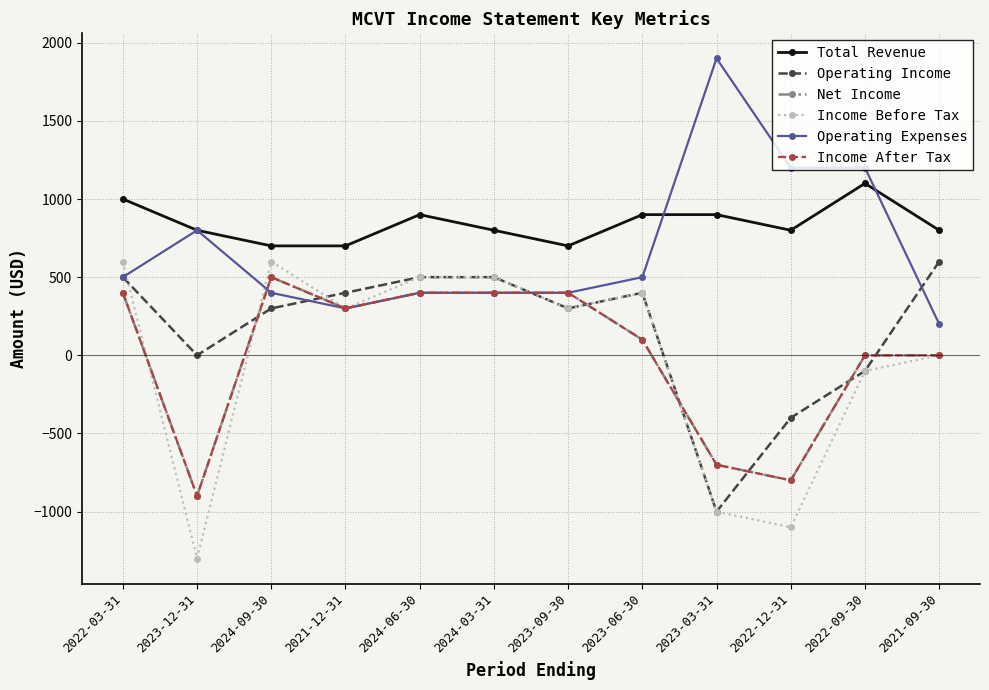

What is the smallest value displayed?

-1300